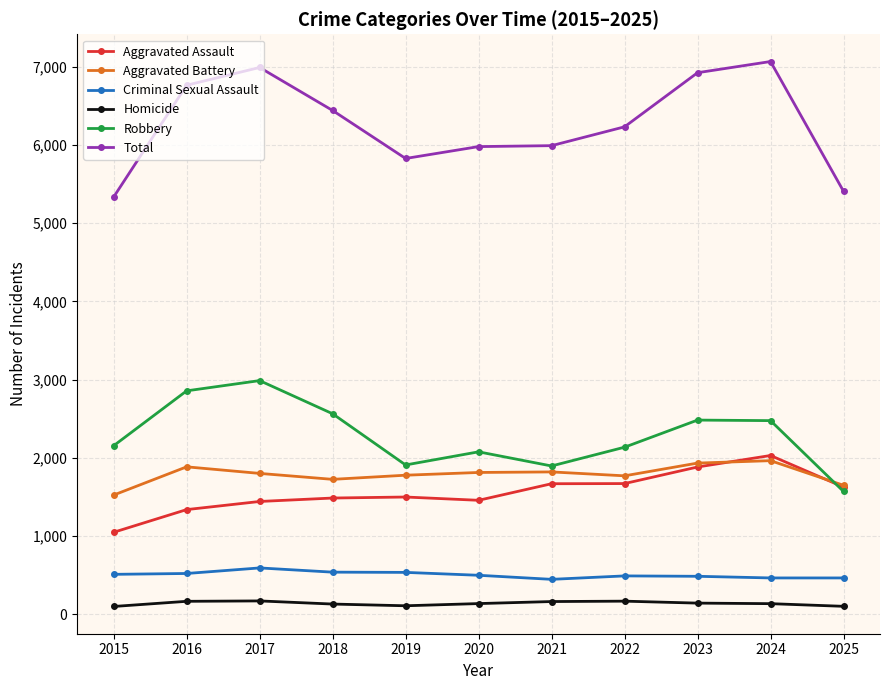

True or false: Robbery has a value of 2857 at 2016.

True